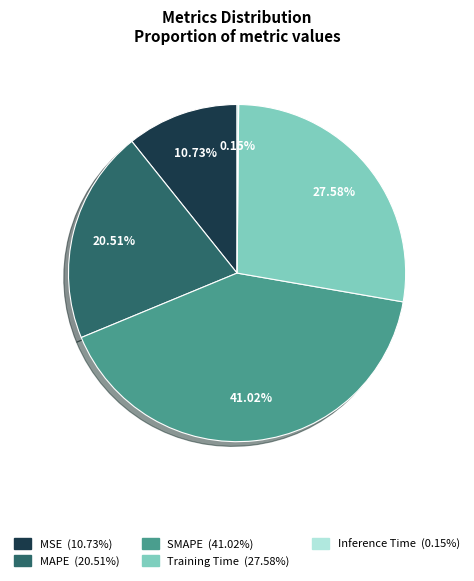

Is there any slice that represents more than half of the pie?

No